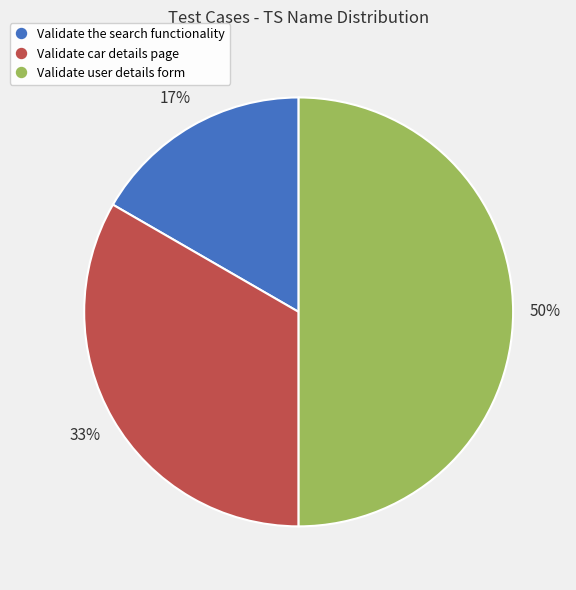

The Validate the search functionality slice represents 28% of the pie. True or false?

False